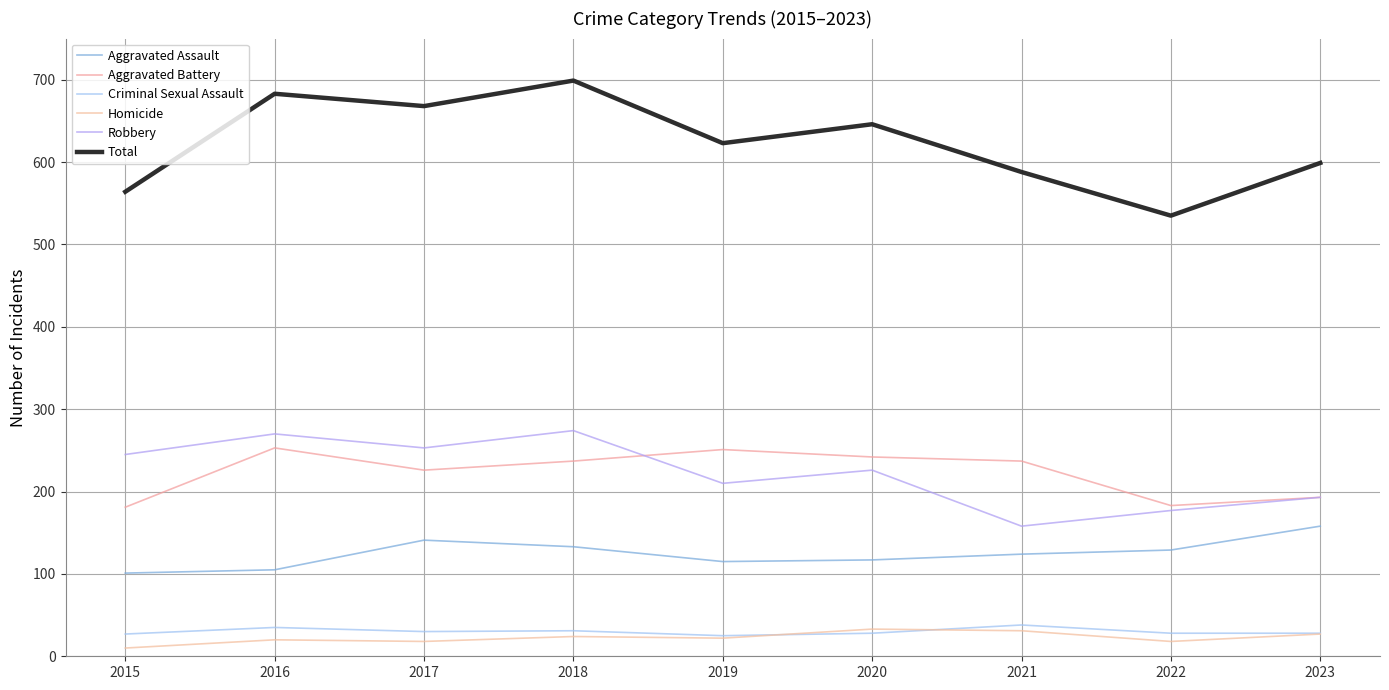

In Total, how many points are lower than both neighbors (excluding endpoints)?

3